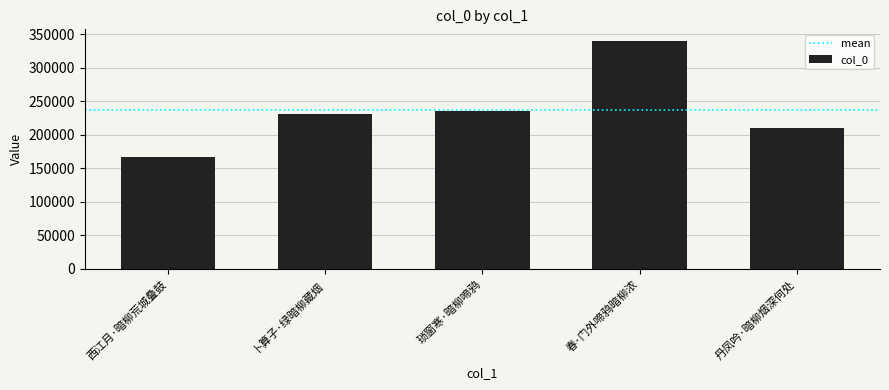

Reading left to right, extract all data points from this chart.

西江月·暗柳荒城叠鼓=167551	卜算子·绿暗柳藏烟=230155	琐窗寒·暗柳啼鸦=235035	春·门外啼鸦暗柳浓=340080	丹凤吟·暗柳烟深何处=210126